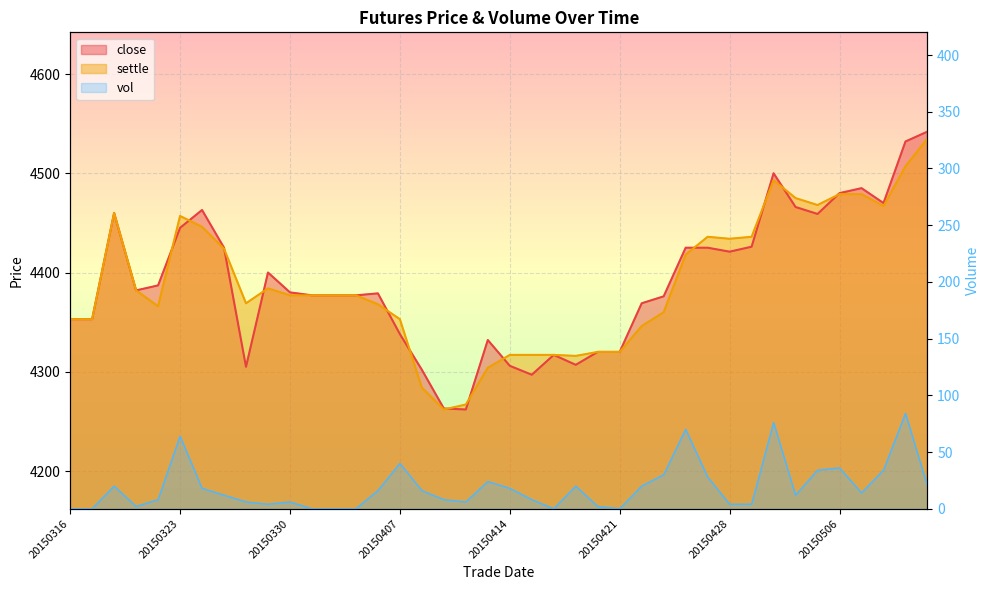

True or false: settle and close cross at least once.

True